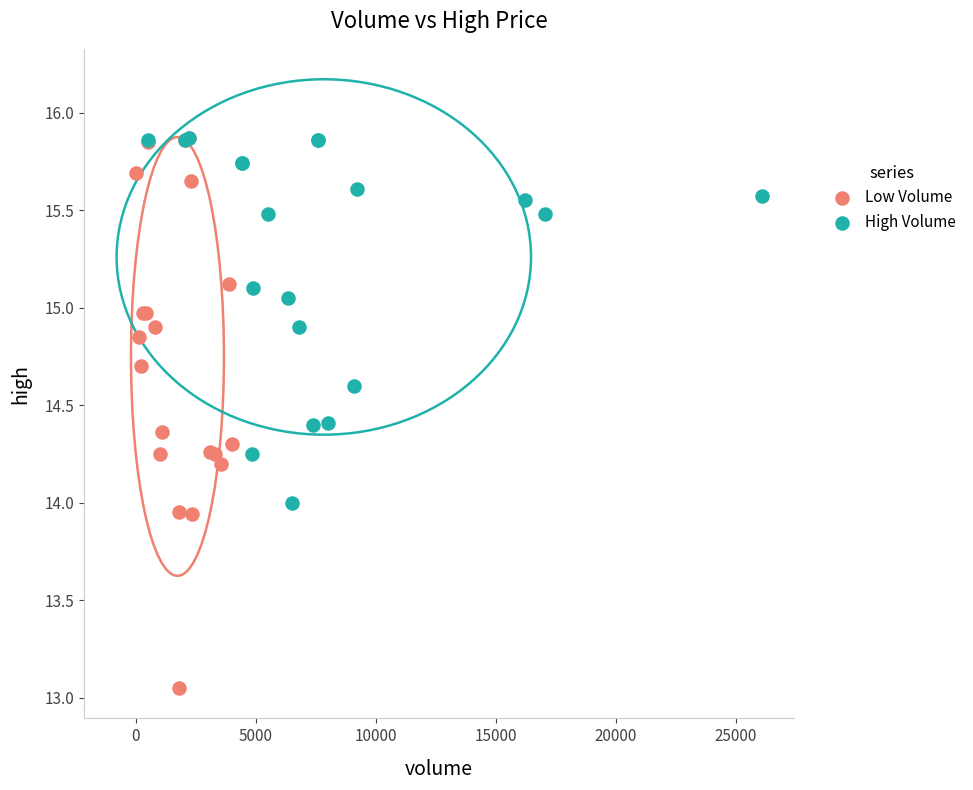

Which series reaches the minimum Y coordinate?

Low Volume